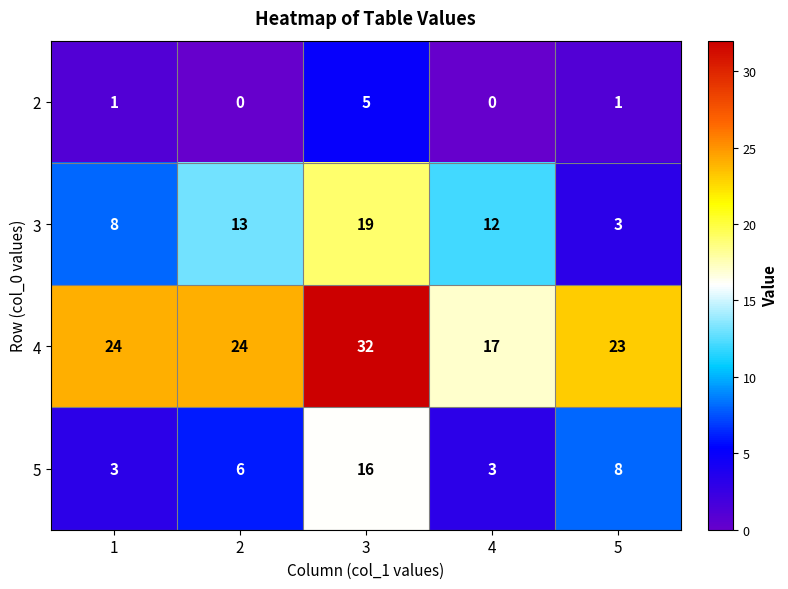

The 5 series shows 24 at 3. True or false?

False